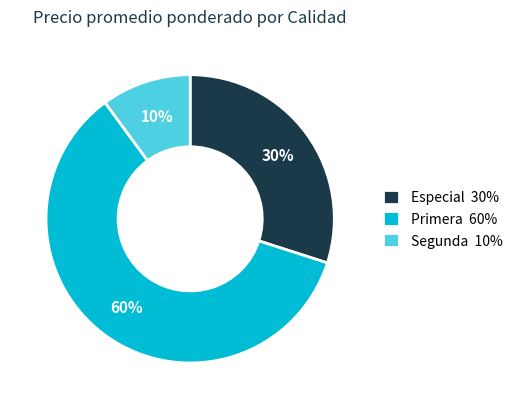

What is the smallest slice in the pie chart?

Segunda